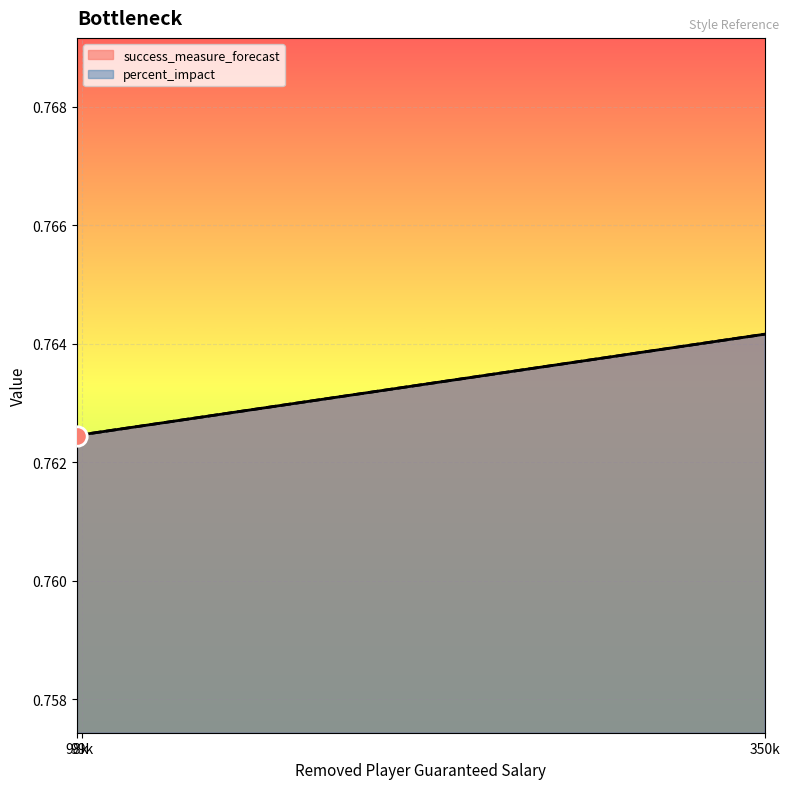

Is it true that percent_impact equals 1.0 at 350k?

False